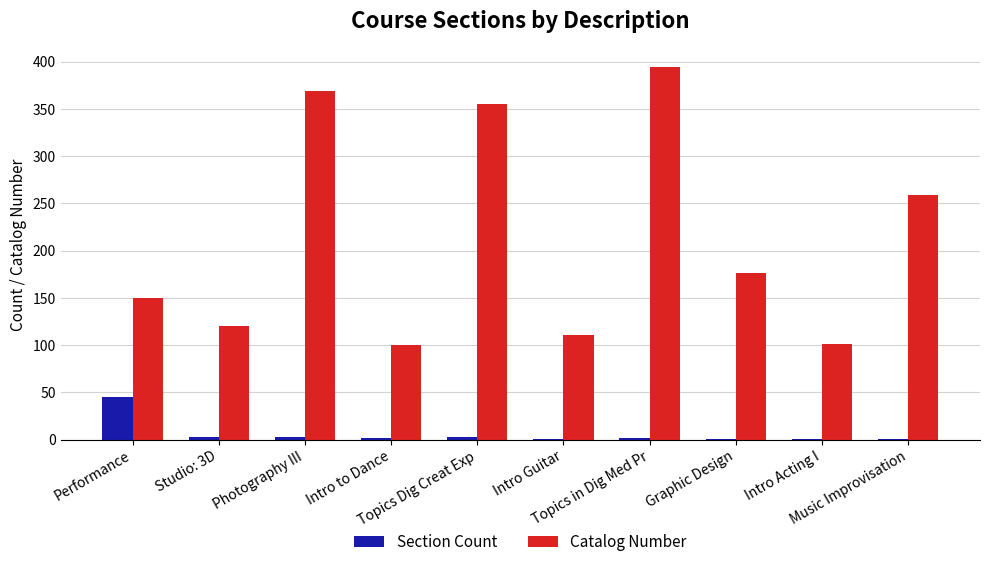

The value of Catalog Number at Music Improvisation is 435. True or false?

False